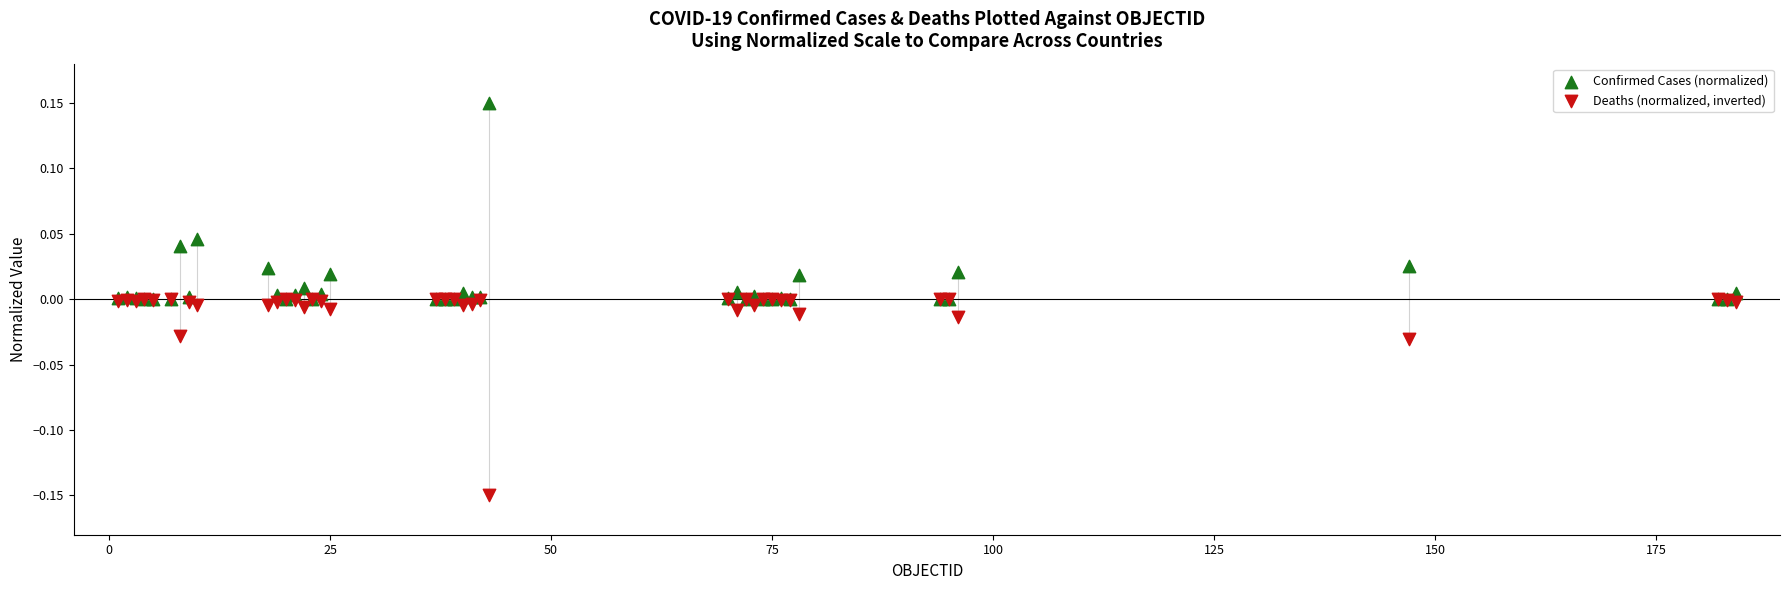

Which series contains the highest Y value?

Confirmed Cases (normalized)